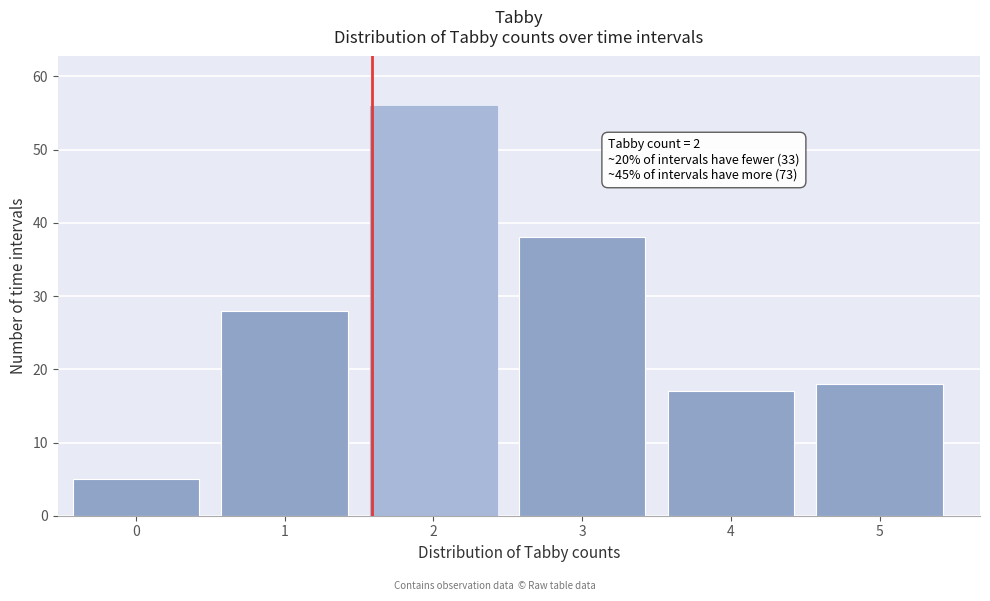

Reading right to left, list all the values displayed in this chart.

18	17	38	56	28	5